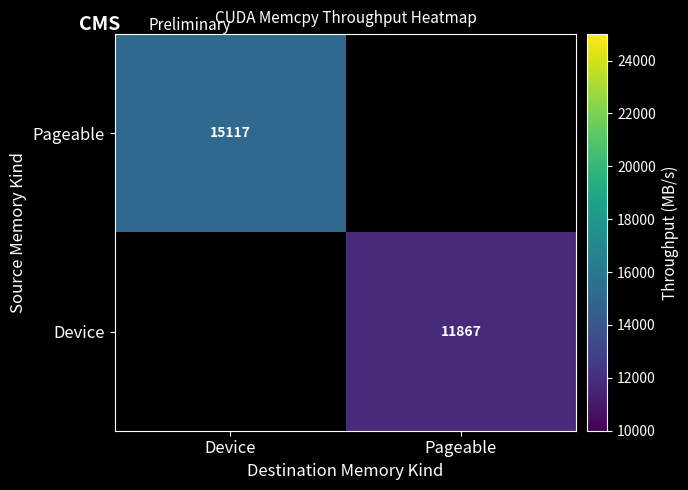

Is the value of Device at Pageable greater than the value of Pageable at Device?

No